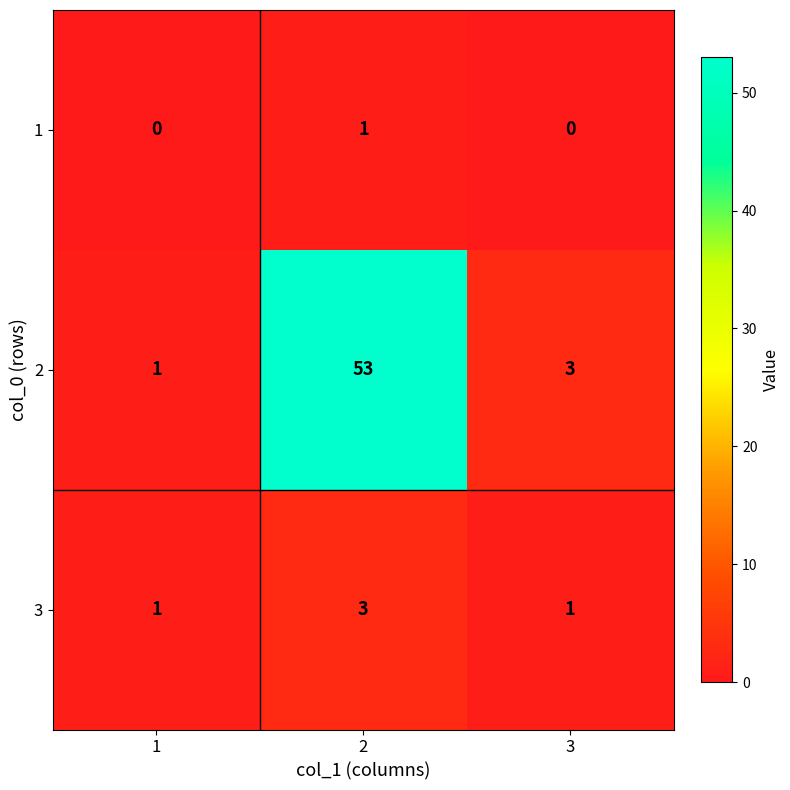

How many values in the 1 series exceed 0?

1